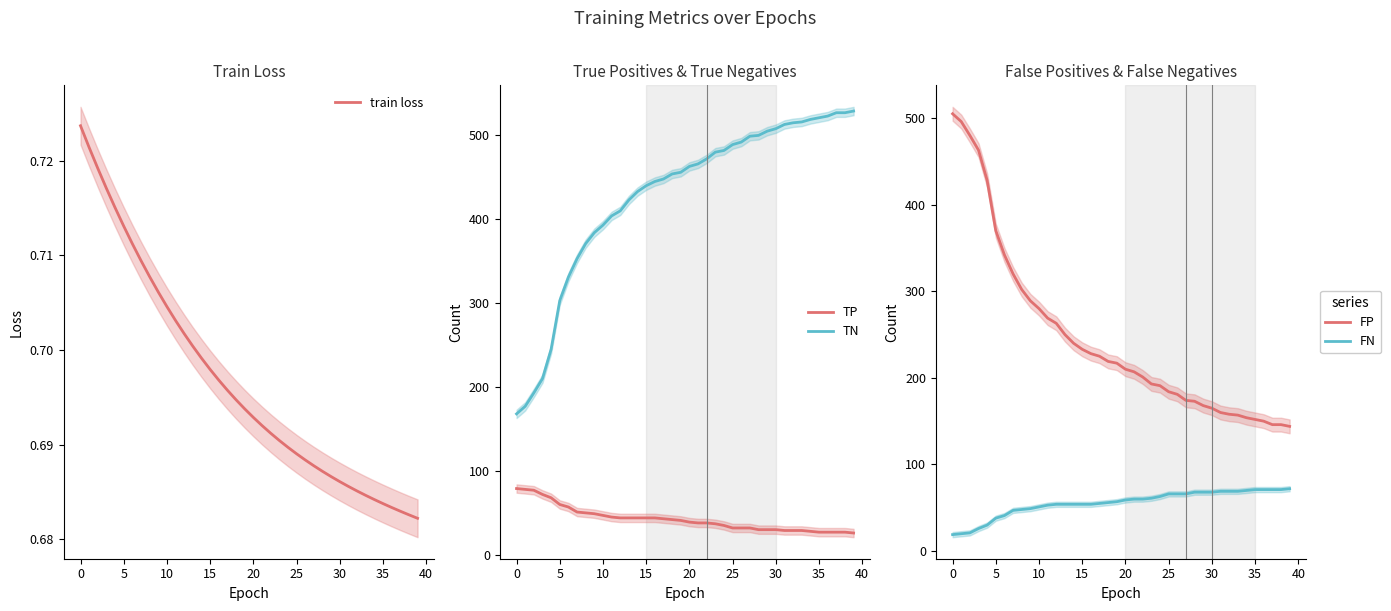

Reading left to right, extract all data points from this chart.

train loss: 0.7	0.7	0.7	0.7	0.7	0.7	0.7	0.7	0.7	0.7	0.7	0.7	0.7	0.7	0.7	0.7	0.7	0.7	0.7	0.7	0.7	0.7	0.7	0.7	0.7	0.7	0.7	0.7	0.7	0.7	0.7	0.7	0.7	0.7	0.7	0.7	0.7	0.7	0.7	0.7
TP: 79.0	78.0	77.0	72.0	68.0	60.0	57.0	51.0	50.0	49.0	47.0	45.0	44.0	44.0	44.0	44.0	44.0	43.0	42.0	41.0	39.0	38.0	38.0	37.0	35.0	32.0	32.0	32.0	30.0	30.0	30.0	29.0	29.0	29.0	28.0	27.0	27.0	27.0	27.0	26.0
TN: 168.0	177.0	193.0	210.0	245.0	303.0	331.0	353.0	371.0	384.0	393.0	404.0	410.0	423.0	433.0	440.0	445.0	448.0	454.0	456.0	463.0	466.0	472.0	480.0	482.0	489.0	492.0	499.0	500.0	505.0	508.0	513.0	515.0	516.0	519.0	521.0	523.0	527.0	527.0	529.0
FP: 505.0	496.0	480.0	463.0	428.0	370.0	342.0	320.0	302.0	289.0	280.0	269.0	263.0	250.0	240.0	233.0	228.0	225.0	219.0	217.0	210.0	207.0	201.0	193.0	191.0	184.0	181.0	174.0	173.0	168.0	165.0	160.0	158.0	157.0	154.0	152.0	150.0	146.0	146.0	144.0
FN: 19.0	20.0	21.0	26.0	30.0	38.0	41.0	47.0	48.0	49.0	51.0	53.0	54.0	54.0	54.0	54.0	54.0	55.0	56.0	57.0	59.0	60.0	60.0	61.0	63.0	66.0	66.0	66.0	68.0	68.0	68.0	69.0	69.0	69.0	70.0	71.0	71.0	71.0	71.0	72.0